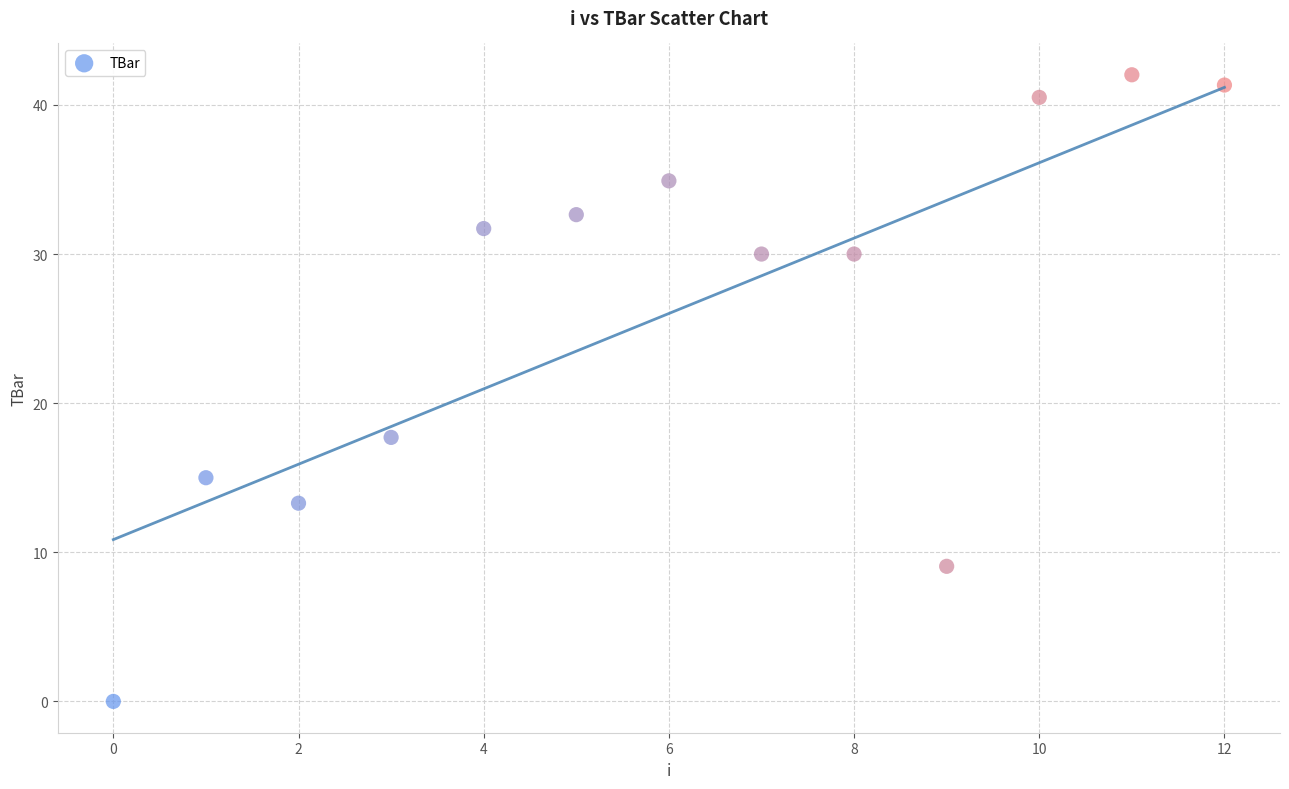

What is the range of Y values (max minus min)?

42.0